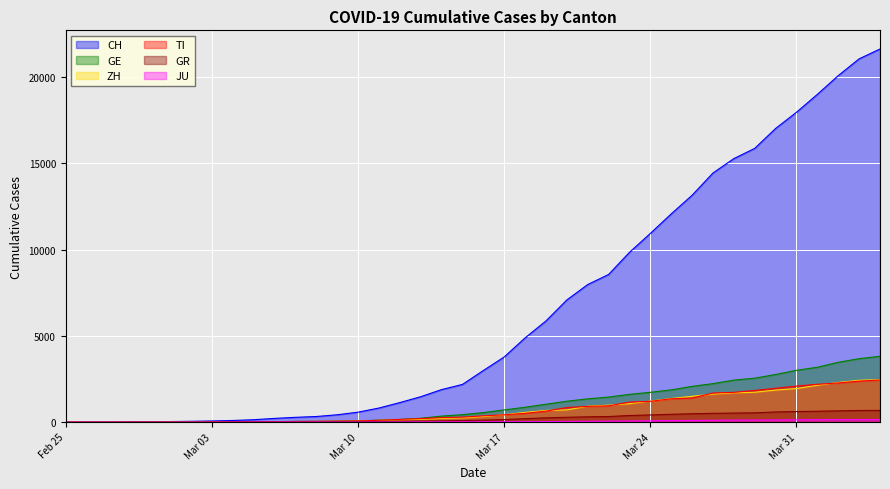

What is the average value of the CH series?

6479